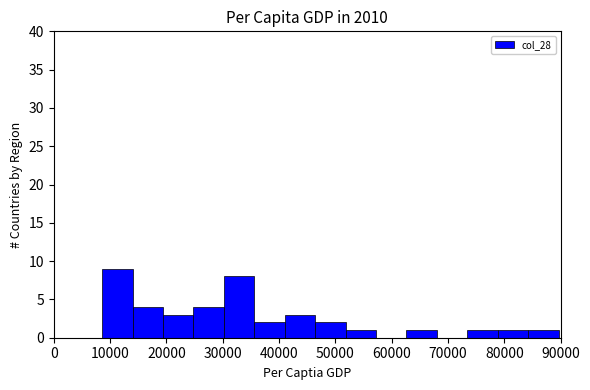

Reading left to right, transcribe this chart: for each bar, give the range it covers on the x-axis and its height. Neither the bar edges nor the heights are printed on the chart, so give them approximately, as read against the axes.

9000 to 14000: 9
14000 to 19000: 4
19000 to 25000: 3
25000 to 30000: 4
30000 to 36000: 8
36000 to 41000: 2
41000 to 46000: 3
46000 to 52000: 2
52000 to 57000: 1
57000 to 63000: 0
63000 to 68000: 1
68000 to 73000: 0
73000 to 79000: 1
79000 to 84000: 1
84000 to 90000: 1